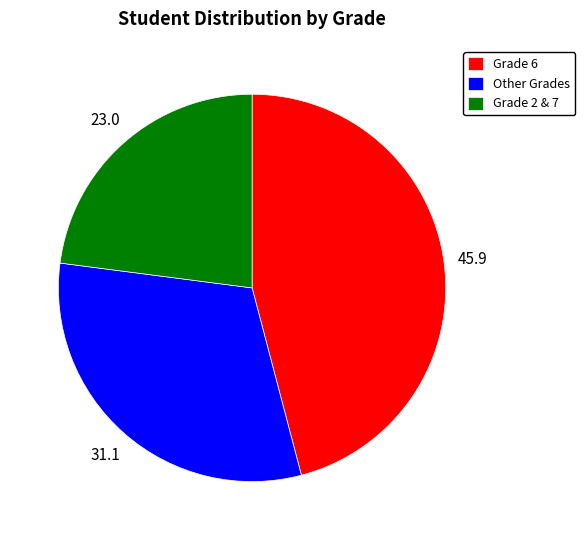

Which slice is the smallest?

Grade 2 & 7